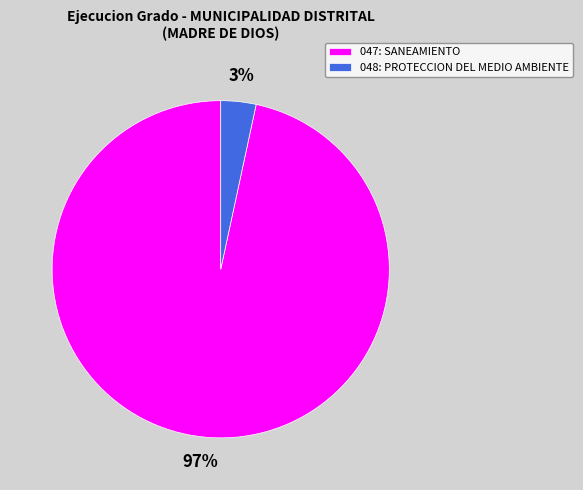

Does 047: SANEAMIENTO account for over 50% of the chart?

Yes